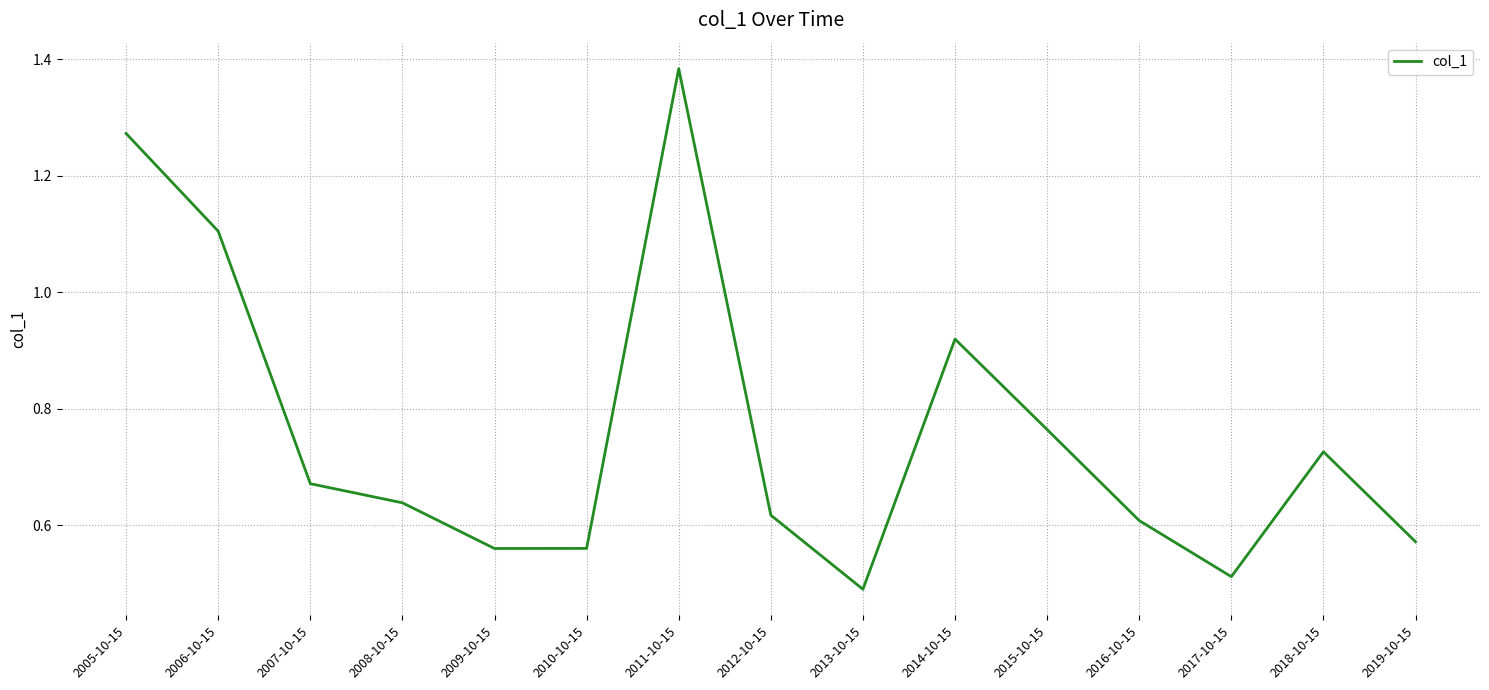

What position from the right is 2007-10-15?

13